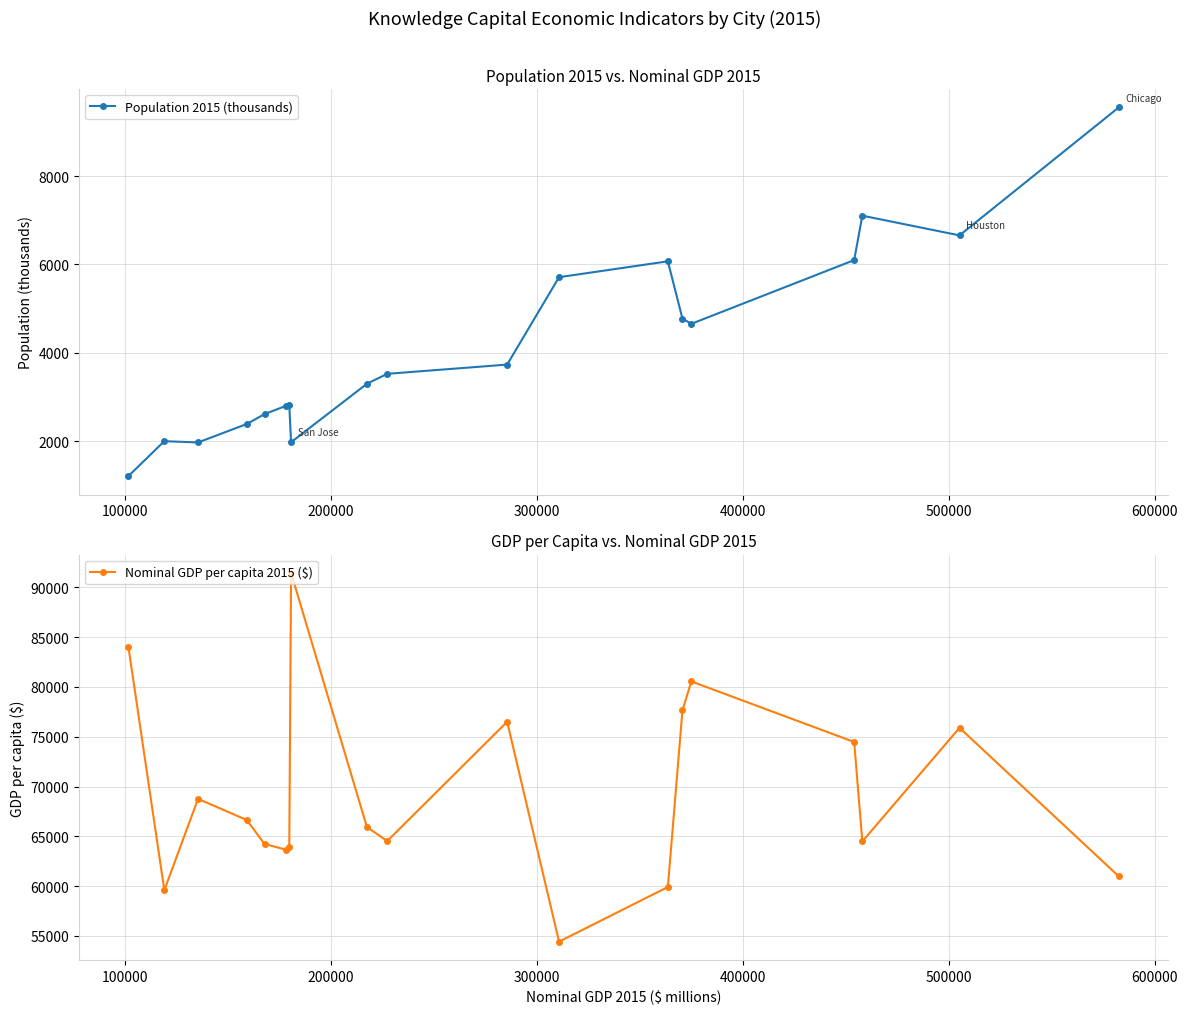

What is the value of the Population 2015 (thousands) point at the 1st from the left?

1211.3